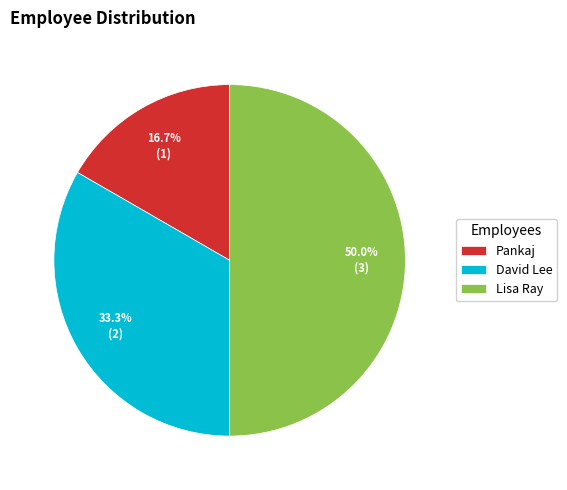

How many segments does this pie chart have?

3